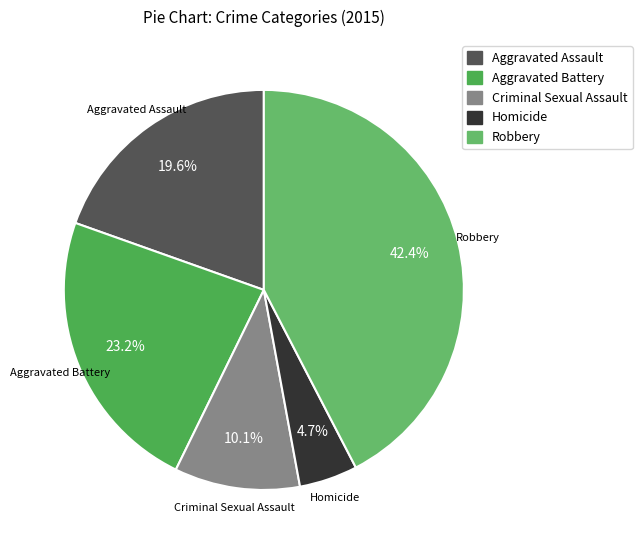

How many slices are in this pie chart?

5